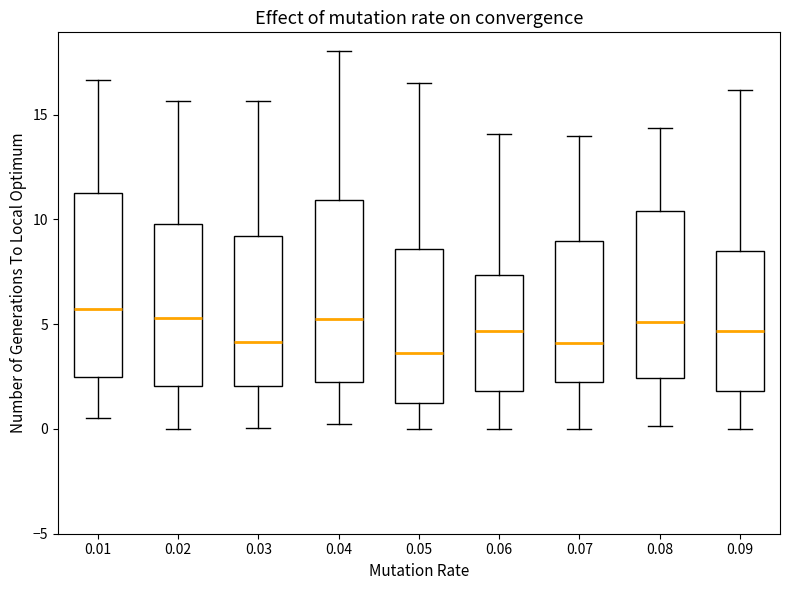

Reading left to right, transcribe this box plot: for each box, give where its median line is, the range the box spans, and where its two whiskers end, as read against the y-axis. The values are not printed on the chart, so give them approximately, as read against the axis.

0.01: median 5.5, box 2.5 to 11.5, whiskers 0.5 to 16.5
0.02: median 5.5, box 2.0 to 10.0, whiskers 0.0 to 15.5
0.03: median 4.0, box 2.0 to 9.0, whiskers 0.0 to 15.5
0.04: median 5.0, box 2.0 to 11.0, whiskers 0.0 to 18.0
0.05: median 3.5, box 1.0 to 8.5, whiskers 0.0 to 16.5
0.06: median 4.5, box 2.0 to 7.5, whiskers 0.0 to 14.0
0.07: median 4.0, box 2.0 to 9.0, whiskers 0.0 to 14.0
0.08: median 5.0, box 2.5 to 10.5, whiskers 0.0 to 14.5
0.09: median 4.5, box 2.0 to 8.5, whiskers 0.0 to 16.0